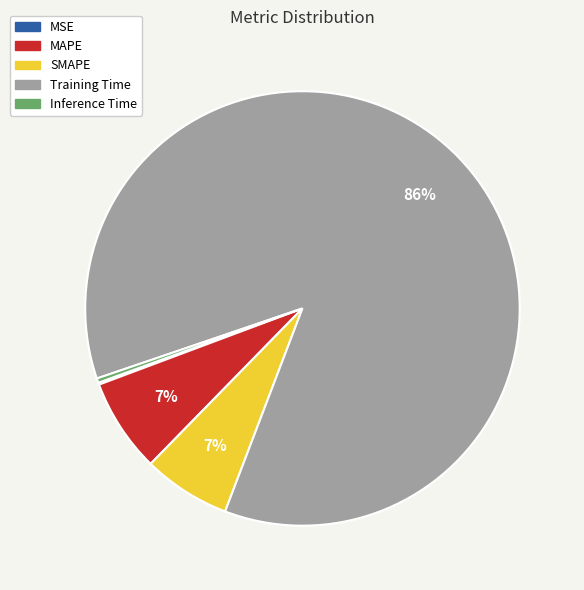

Is the sum of SMAPE and Training Time greater than half?

Yes